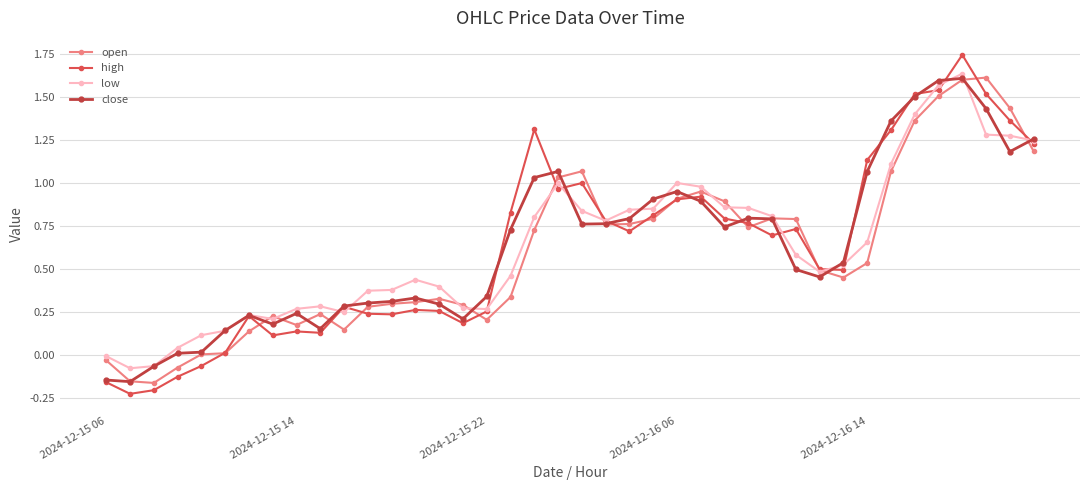

True or false: high and open cross at least once.

True